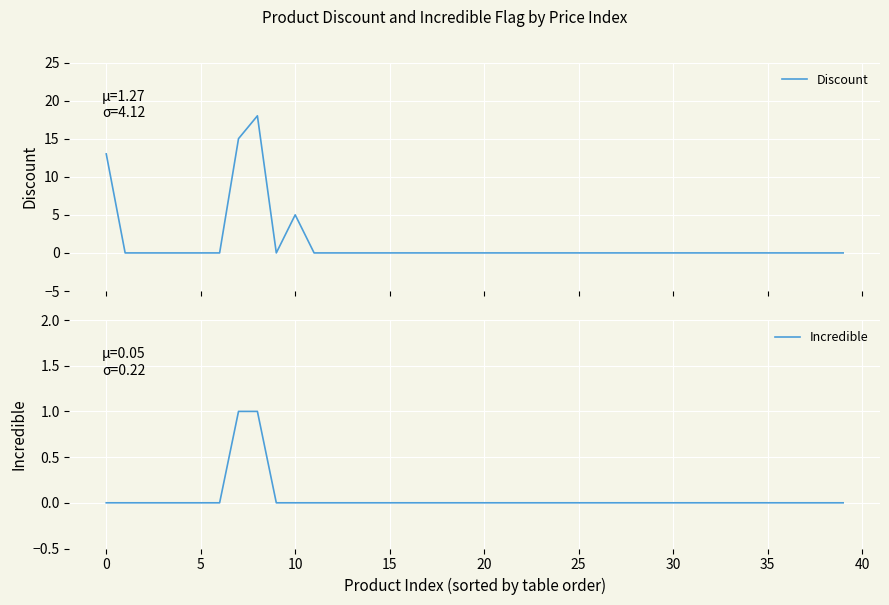

What is the label of the 23rd point from the left?

22